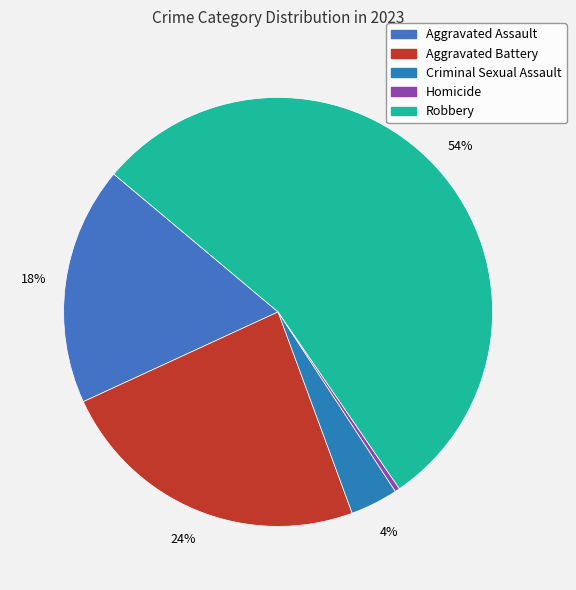

How many slices are in this pie chart?

5